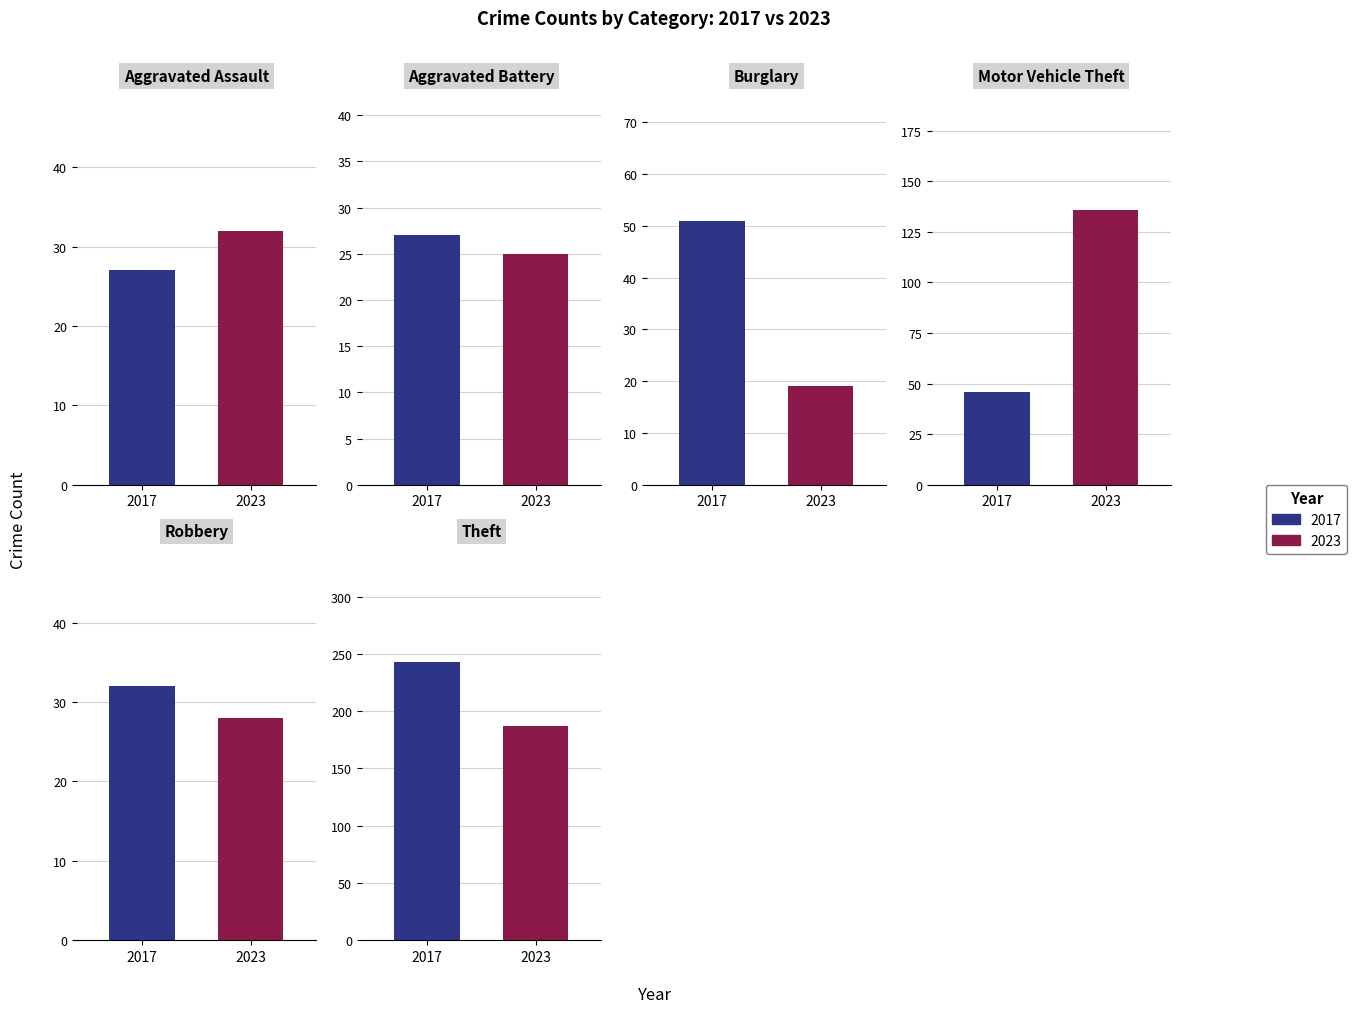

What position from the left is Burglary?

3